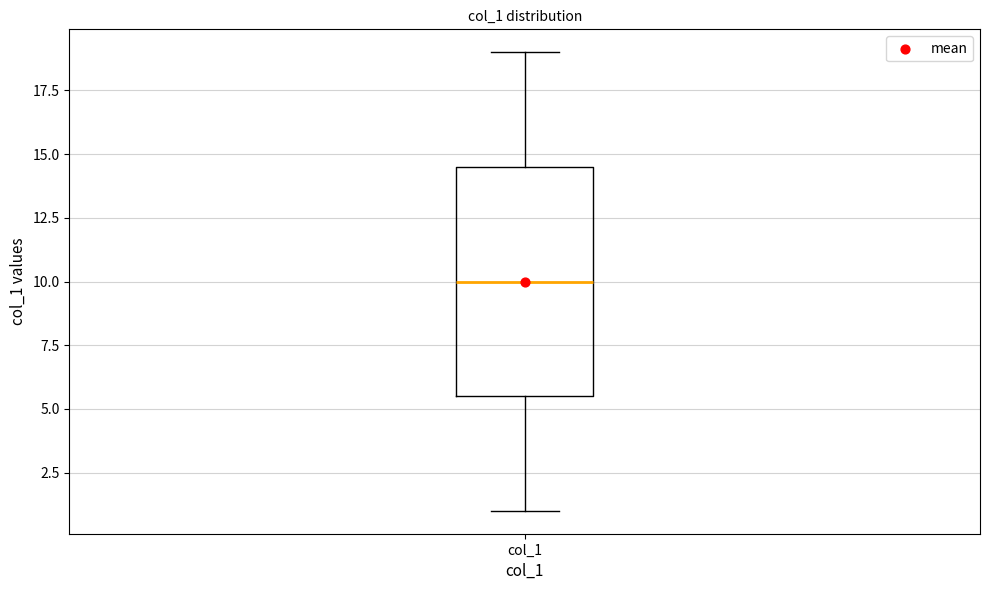

Where does the lower whisker of the box for col_1 end on the y-axis? The values are not printed on the chart, so give them approximately, as read against the axis.

1.0